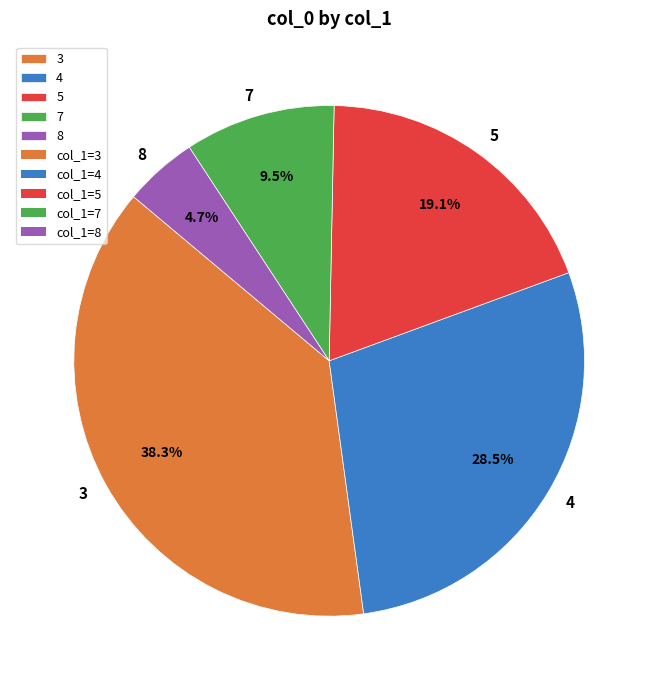

To the nearest percent, what portion does 3 represent?

38%